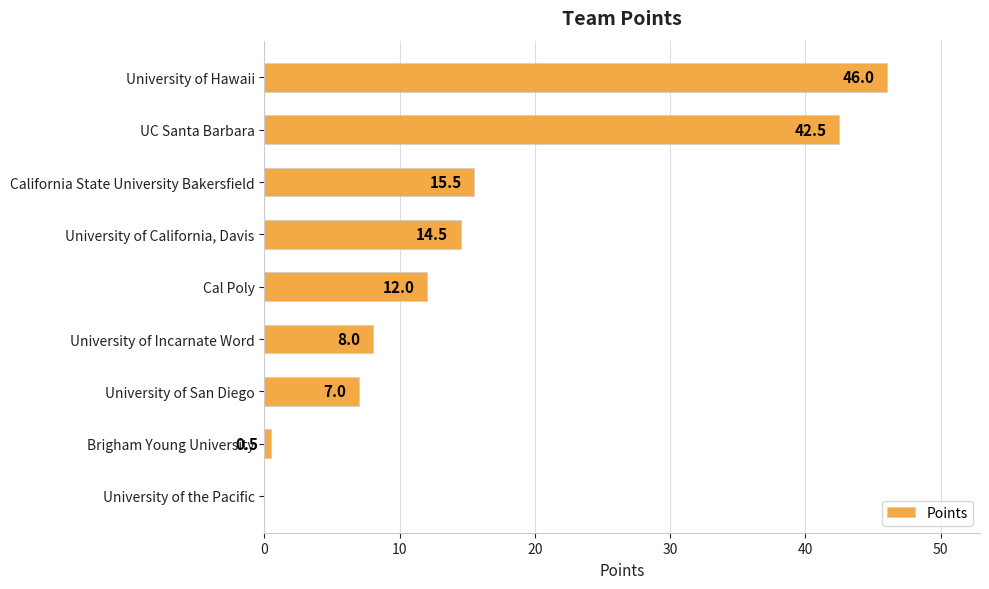

What is the change in value from University of Hawaii to California State University Bakersfield?

-30.5